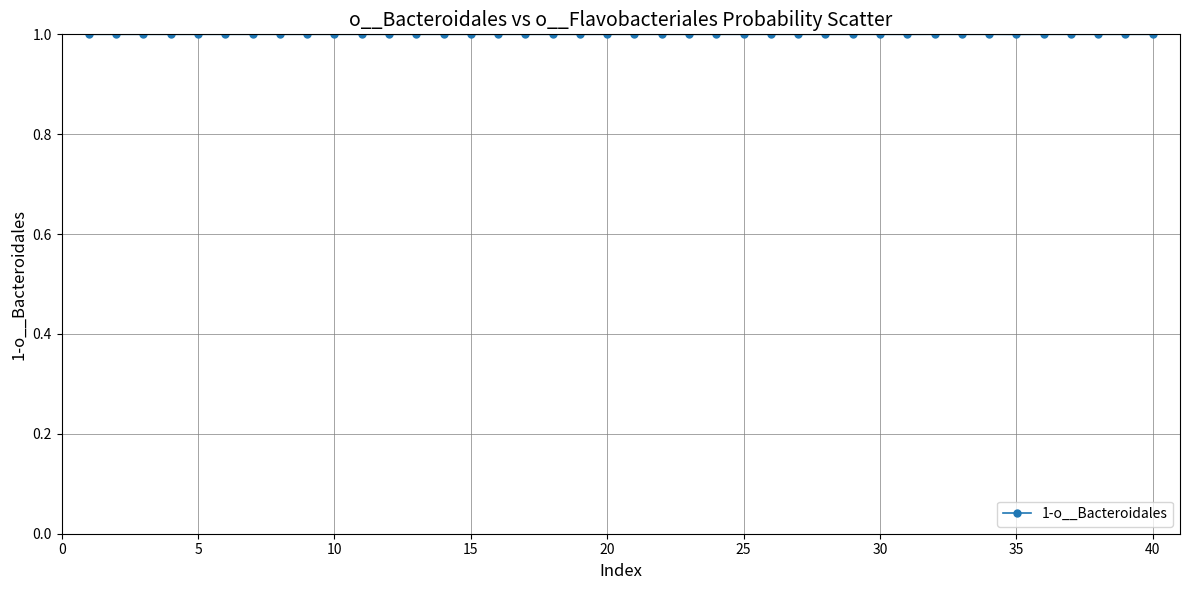

What is the value of the 7th point from the left?

1.0